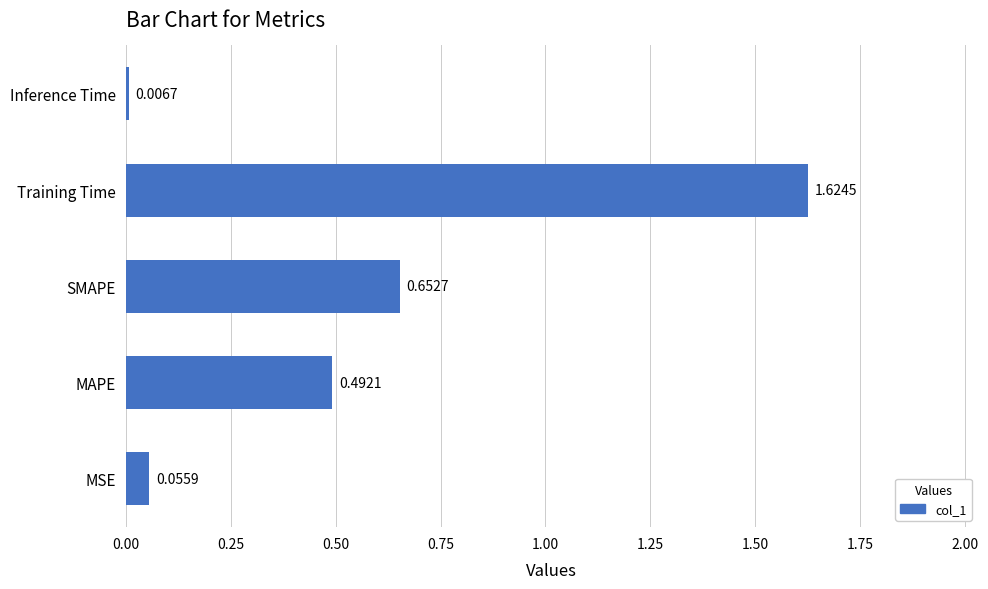

Which label corresponds to the smallest value in the chart?

Inference Time